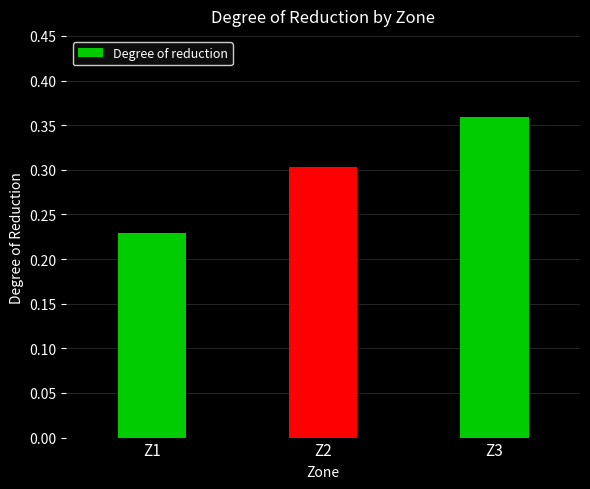

How many series are shown in this chart?

1